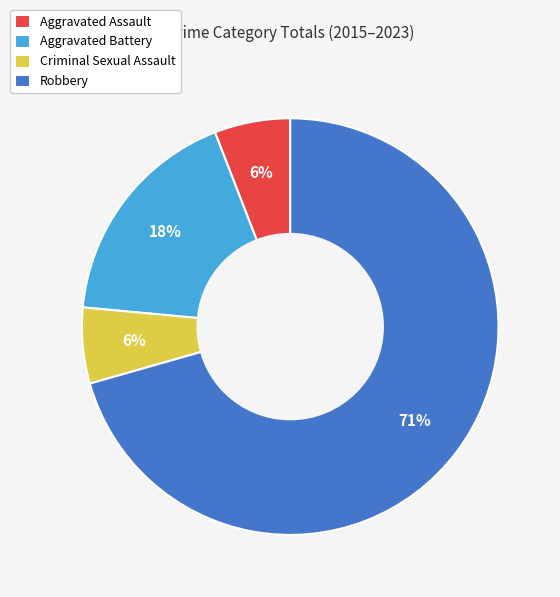

Count the number of slices in the pie.

4